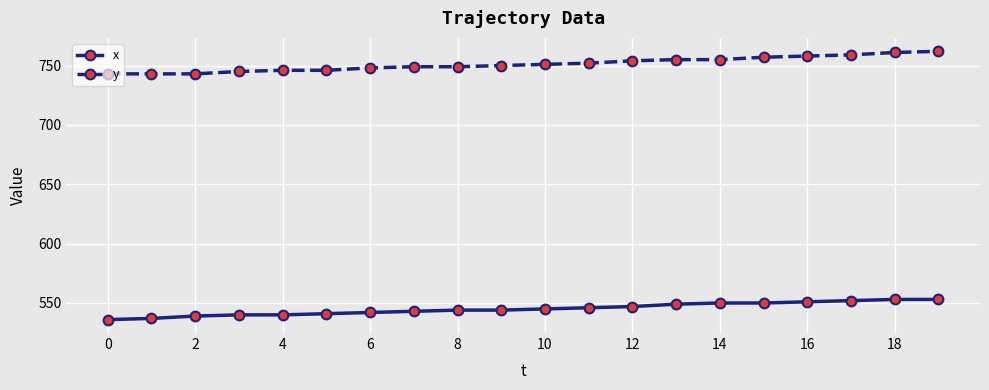

True or false: y and x intersect in this chart.

False